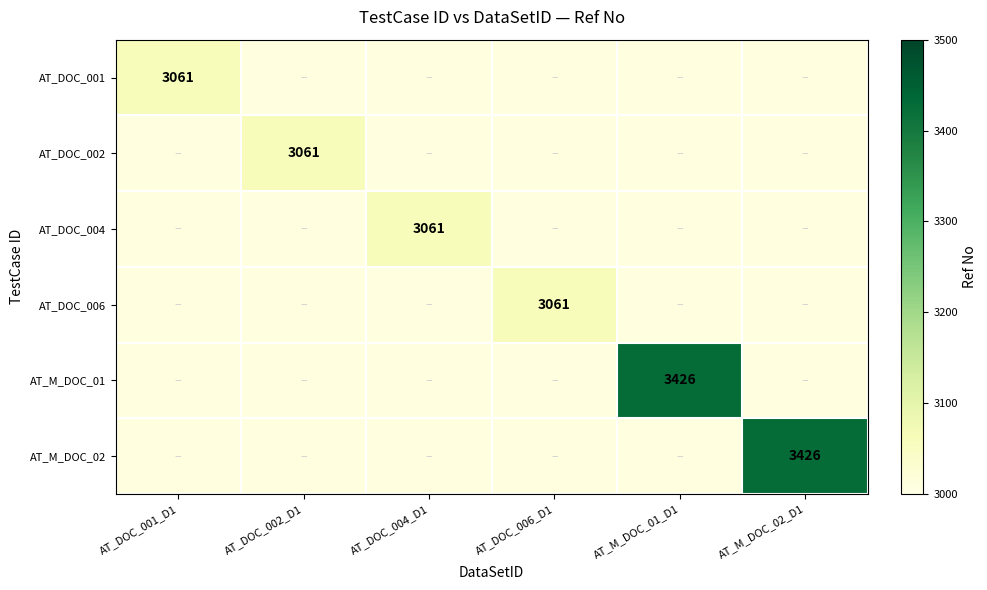

The AT_M_DOC_01 series shows 3426 at AT_M_DOC_01_D1. True or false?

True